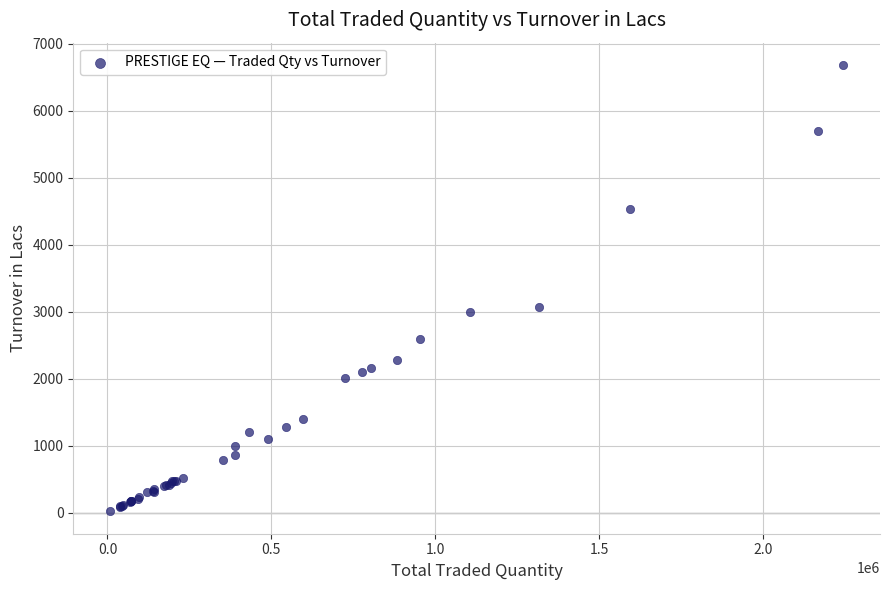

What Y value in the scatter plot is closest to 3350?

3075.1